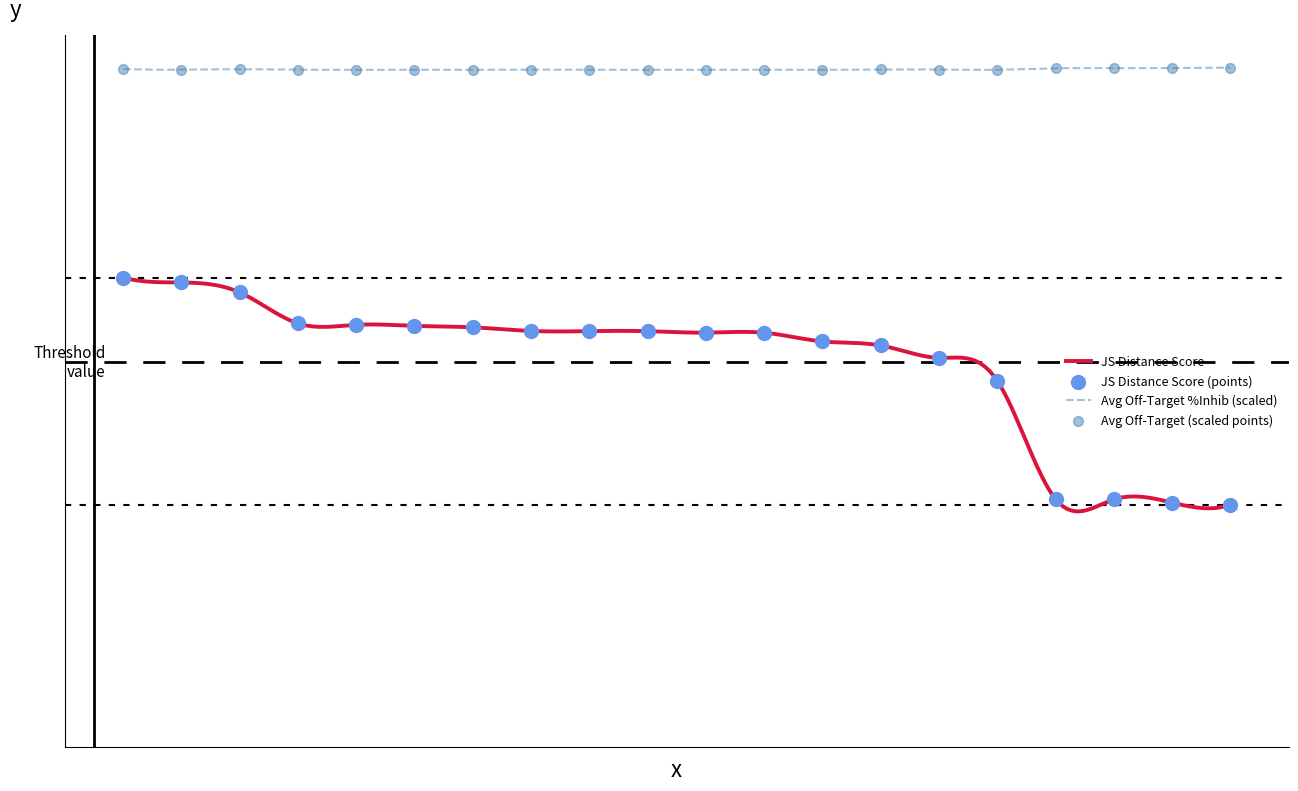

Is the value of Average off-target kinase %inhib at 17 greater than the value of JS Distance Score at 3?

Yes